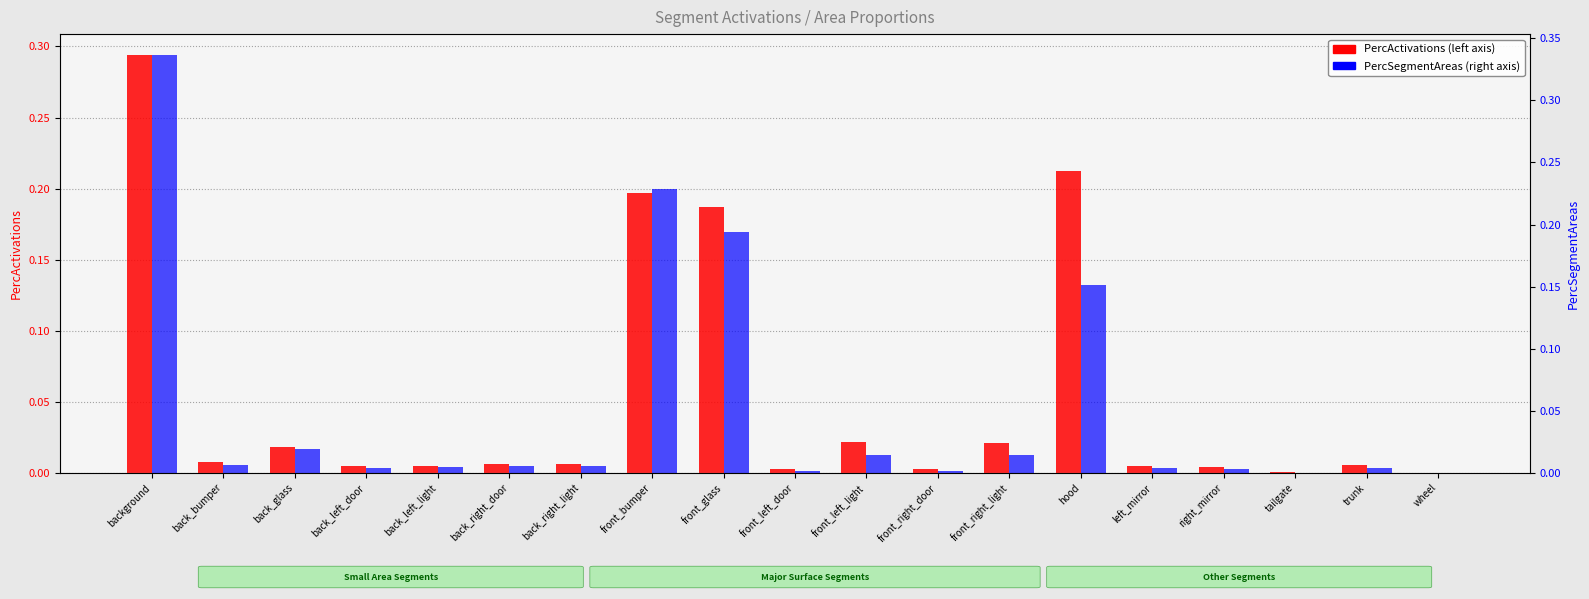

Is it true that PercSegmentAreas equals 0.0 at back_glass?

False